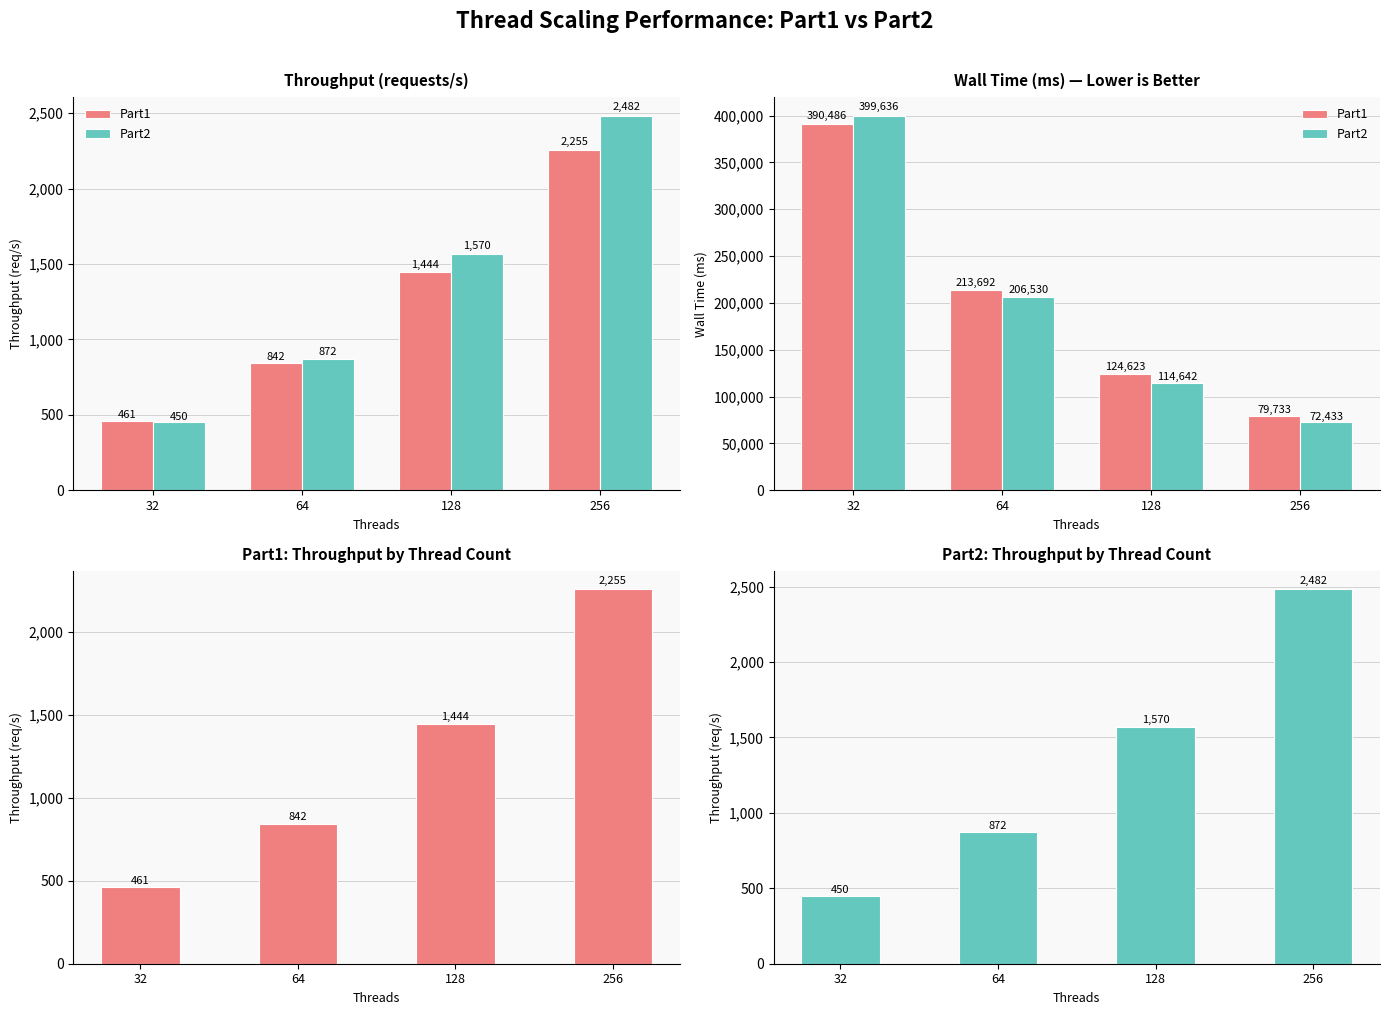

What are all the series names shown in the legend?

Part1, Part2